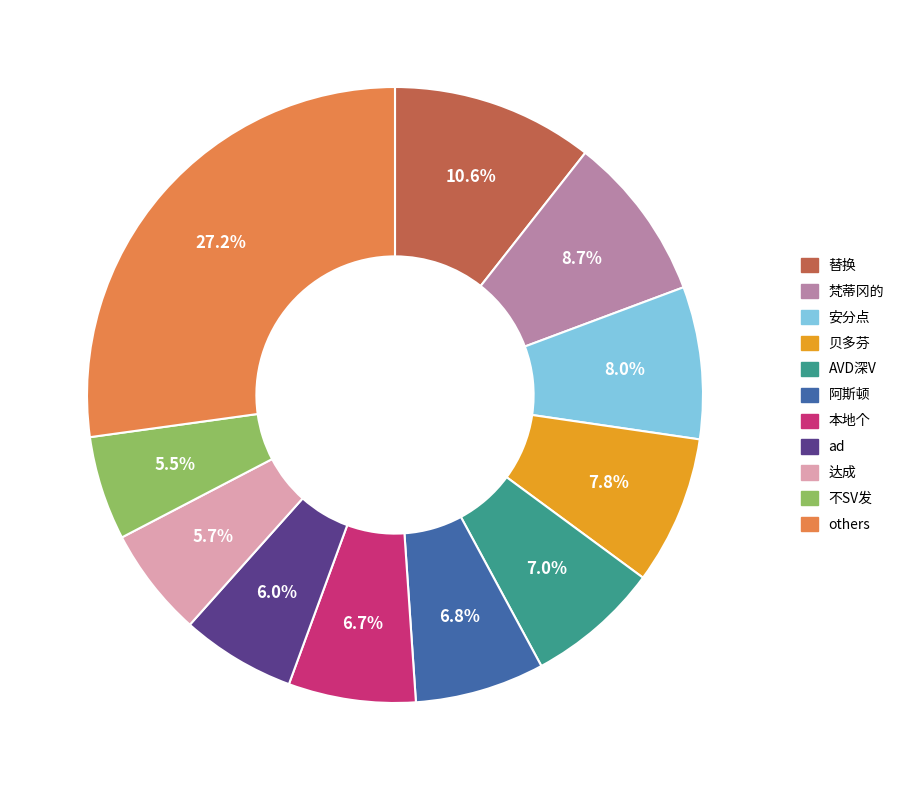

To the nearest percent, what is the difference between the largest and smallest slice percentages?

22%